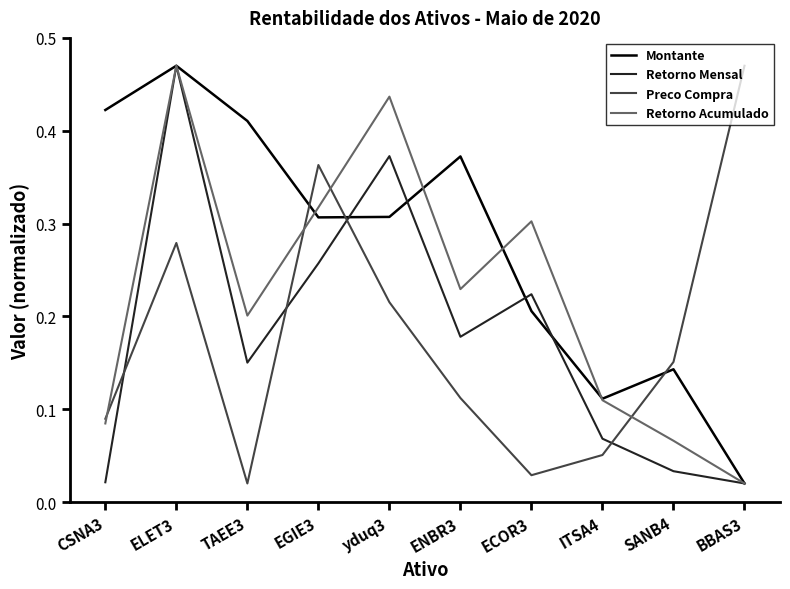

Between CSNA3 and TAEE3, which series saw the biggest shift?

Retorno Mensal